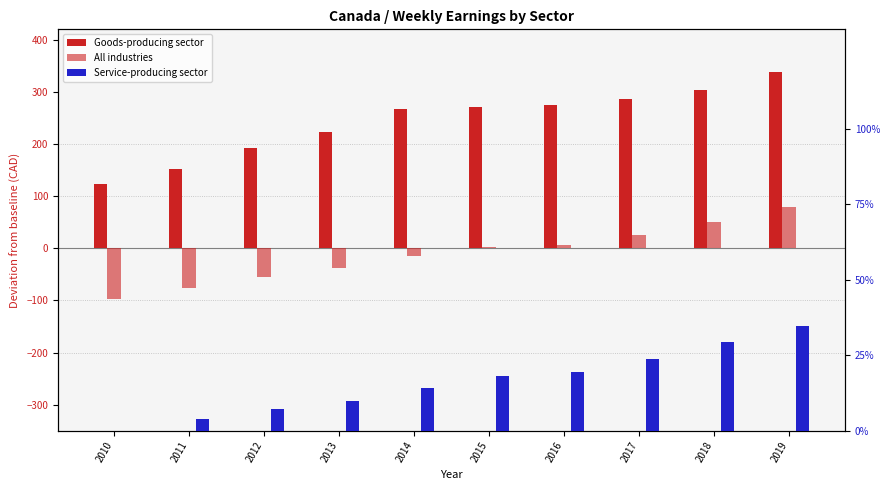

Rank the series by their maximum value, from highest to lowest.

Goods-producing sector, All industries, Service-producing sector